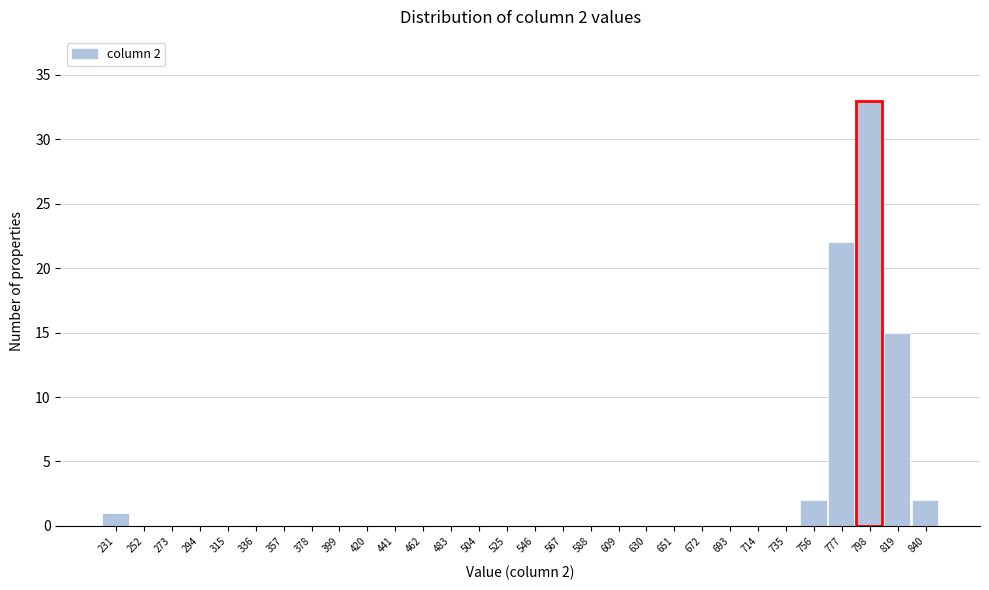

Reading left to right, extract all data points from this chart.

231=1	252=0	273=0	294=0	315=0	336=0	357=0	378=0	399=0	420=0	441=0	462=0	483=0	504=0	525=0	546=0	567=0	588=0	609=0	630=0	651=0	672=0	693=0	714=0	735=0	756=2	777=22	798=33	819=15	840=2